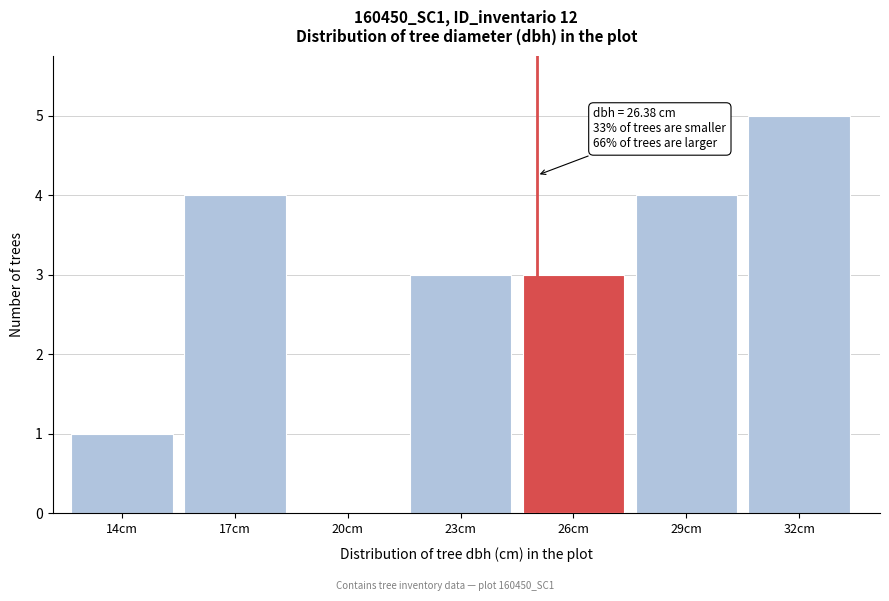

Reading left to right, what are all the values shown in this chart?

14cm=1	17cm=4	20cm=0	23cm=3	26cm=3	29cm=4	32cm=5